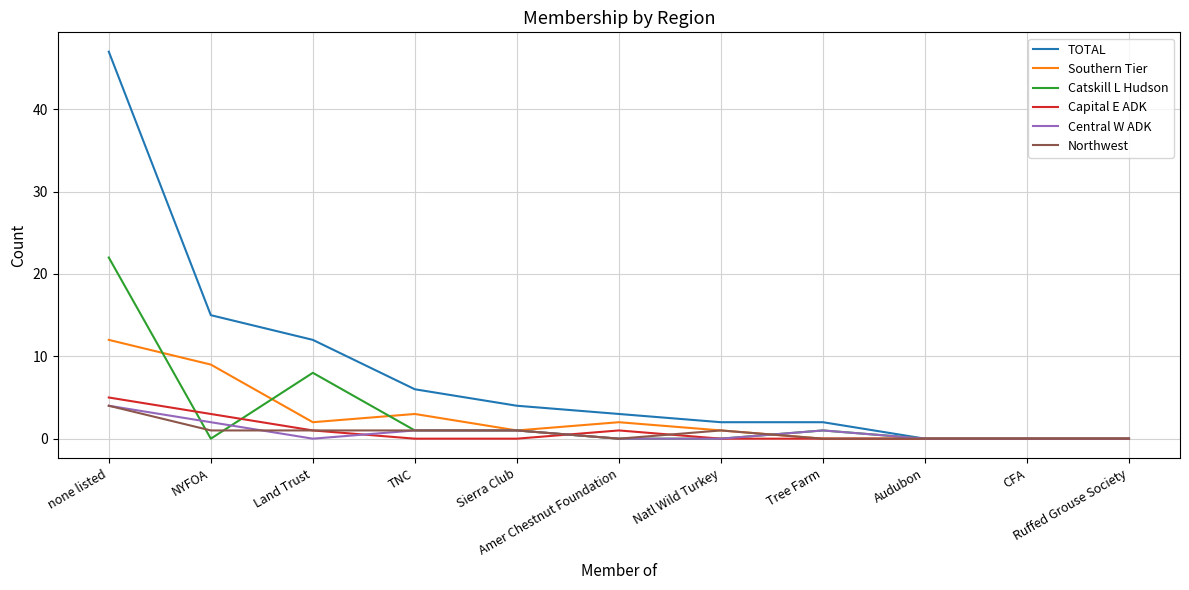

What is the maximum value shown in the chart?

47